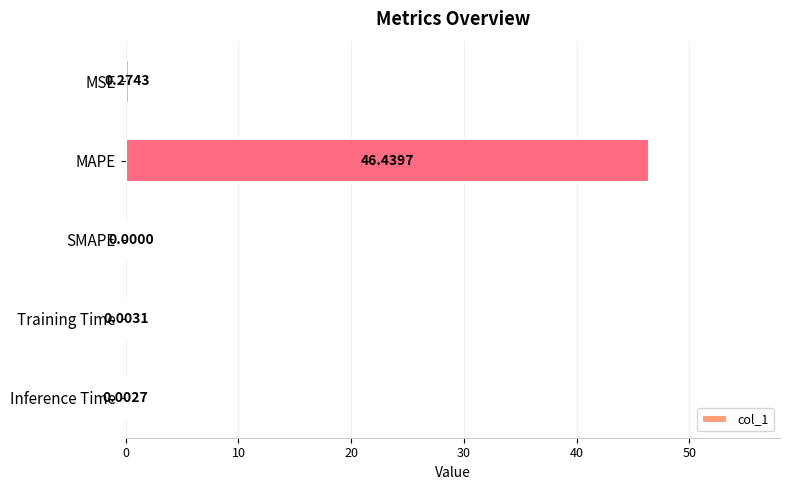

At which label is the value closest to 23?

MSE